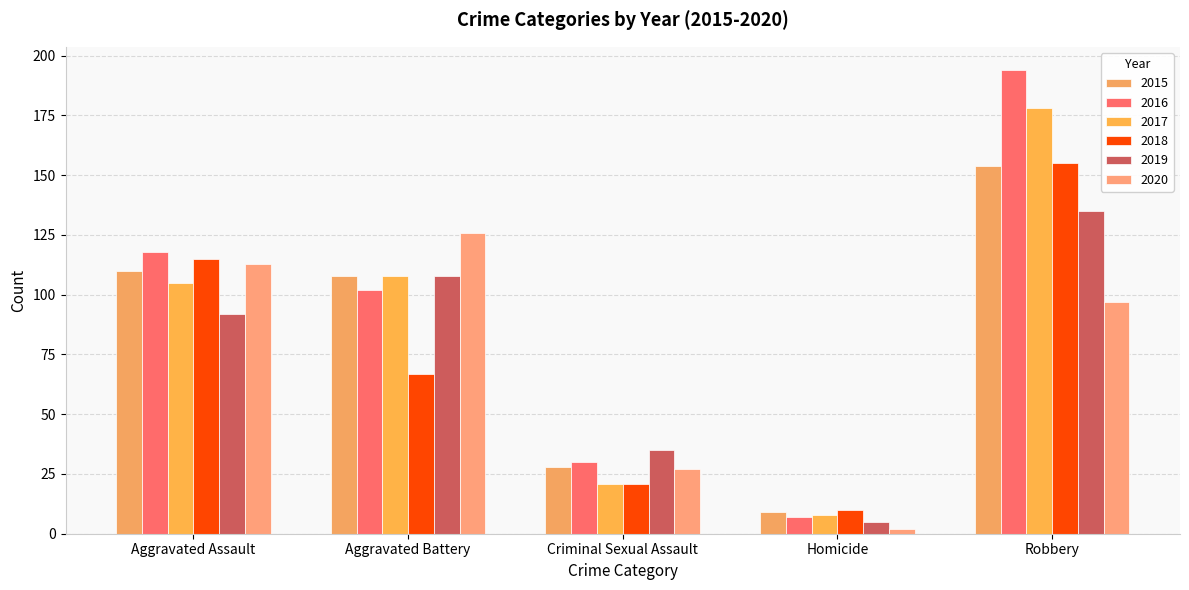

At which label does 2017 reach its peak?

Robbery